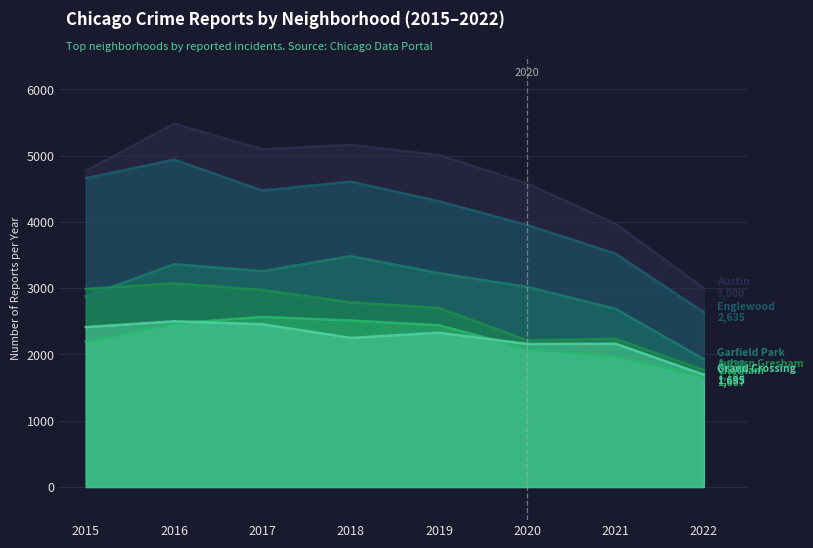

What are all the series names shown in the legend?

Austin, Englewood, Auburn Gresham, Garfield Park, Grand Crossing, Chatham